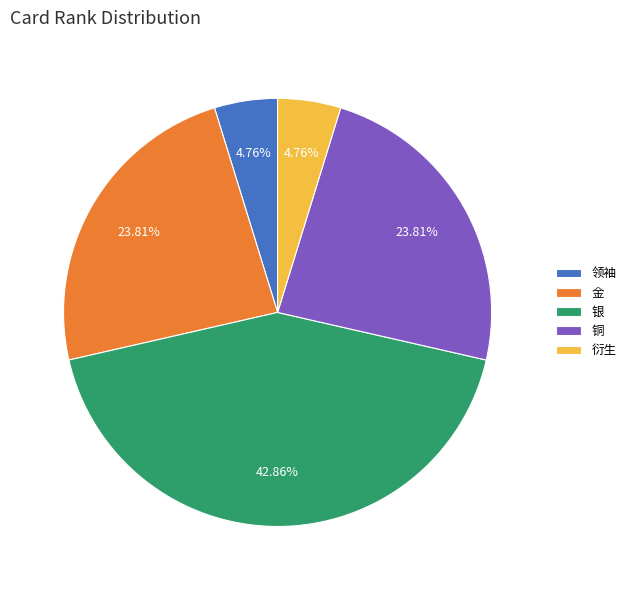

Does any single category account for the majority?

No